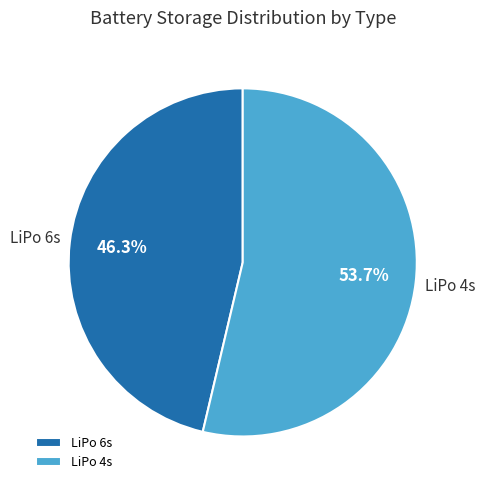

Is there a majority slice in this chart?

Yes